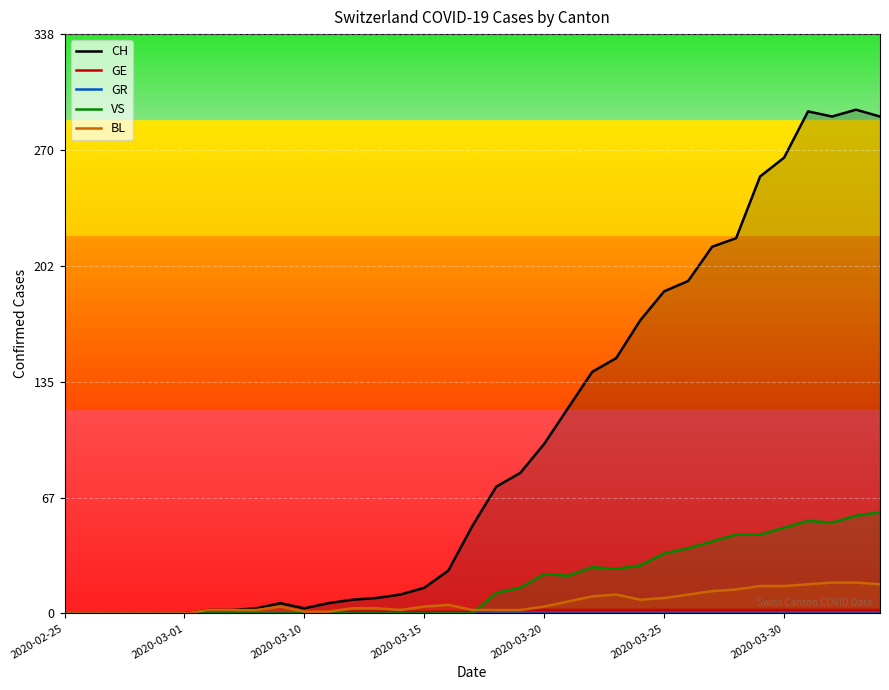

At which category does VS reach its first local peak?

2020-03-20